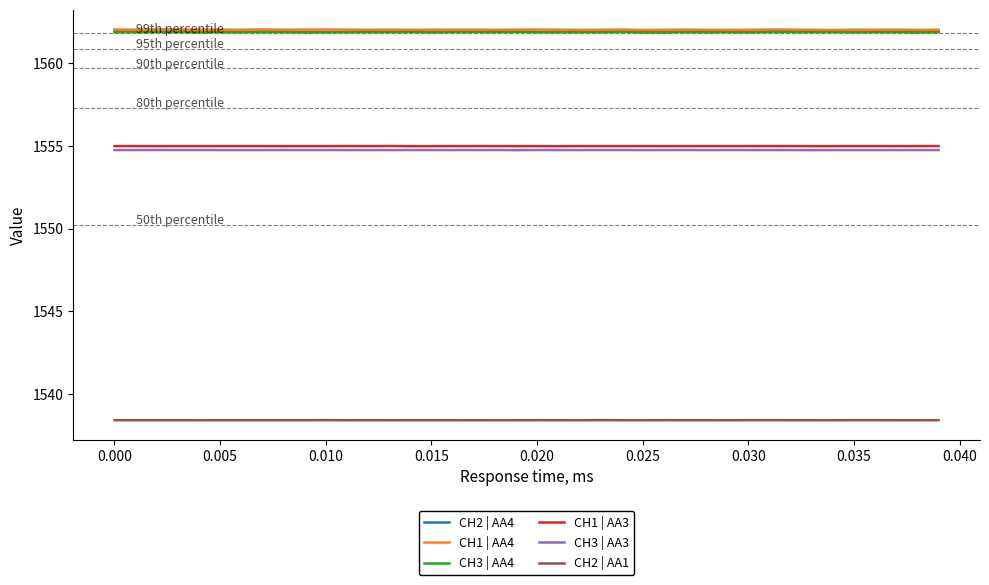

True or false: CH1 | AA3 and CH1 | AA4 intersect in this chart.

False